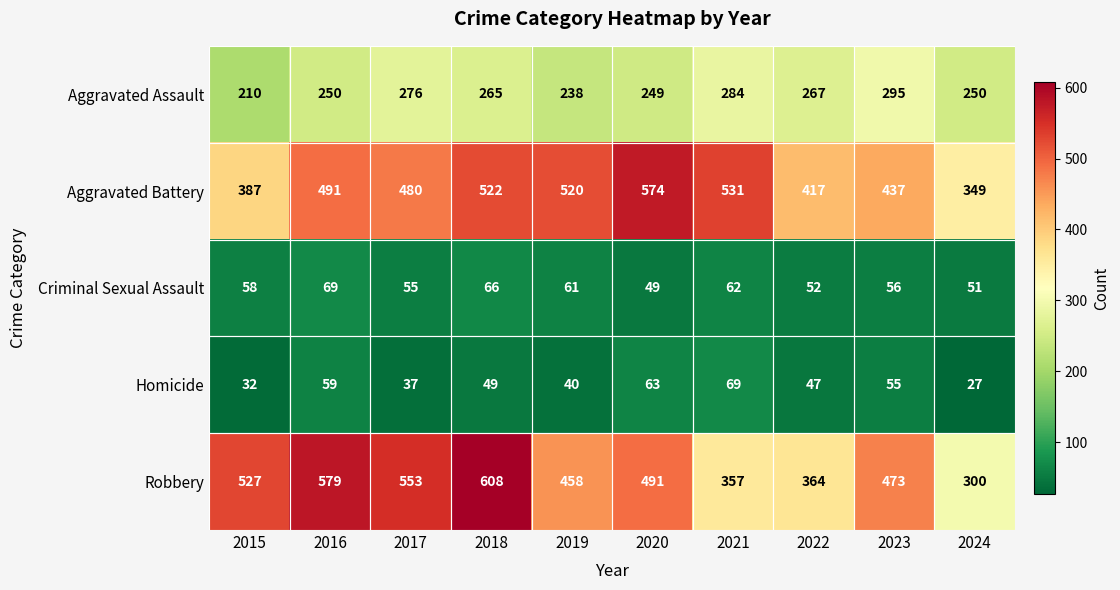

At how many categories does at least one series exceed 120?

10